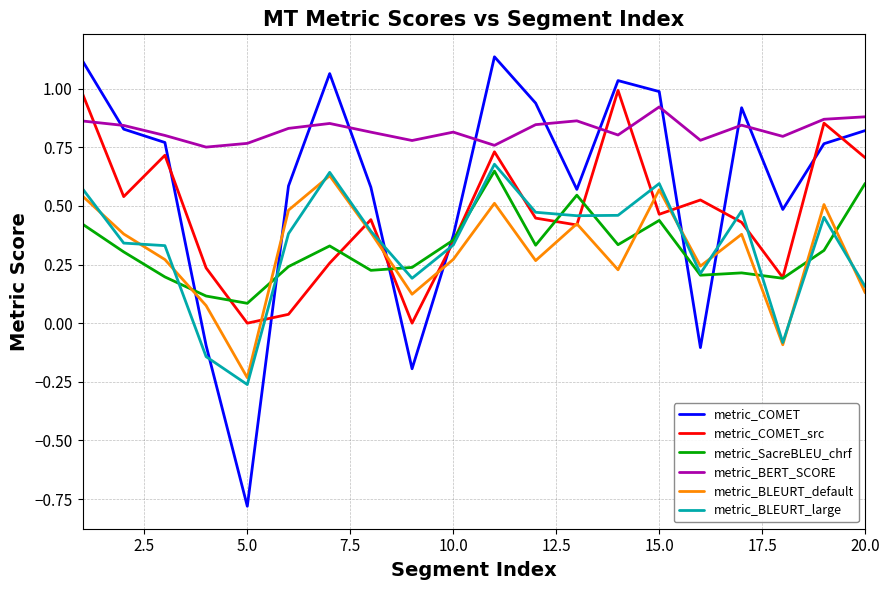

What is the difference between the second highest and second lowest values in the metric_COMET series?

1.3